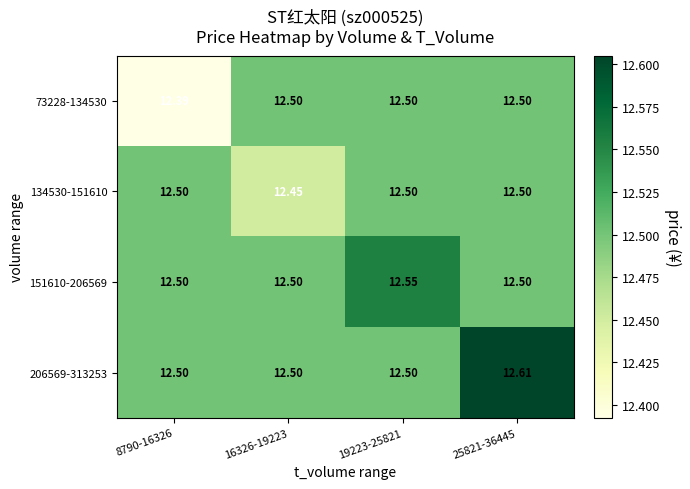

What is the difference between the highest and lowest values at 25821-36445?

0.1